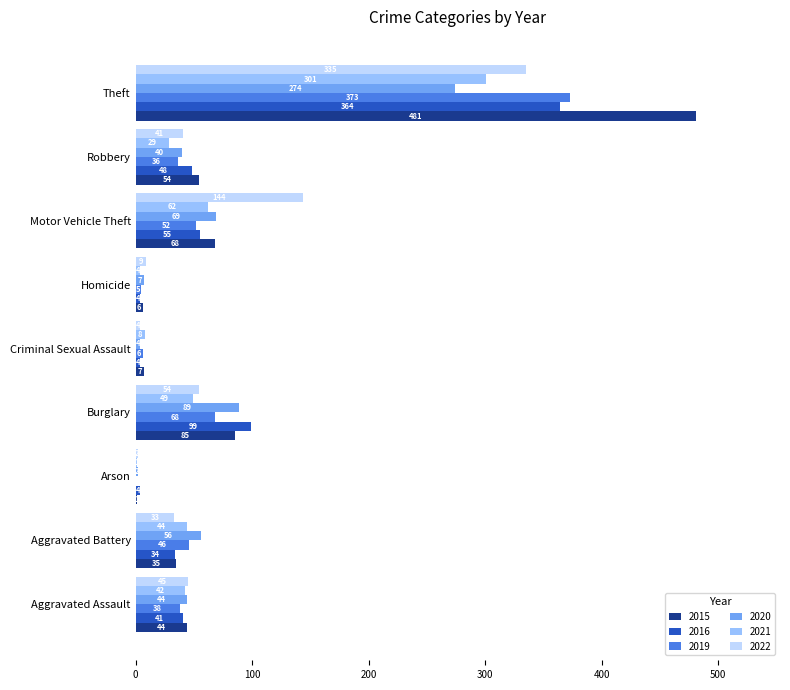

Which series has the widest spread of values?

2015